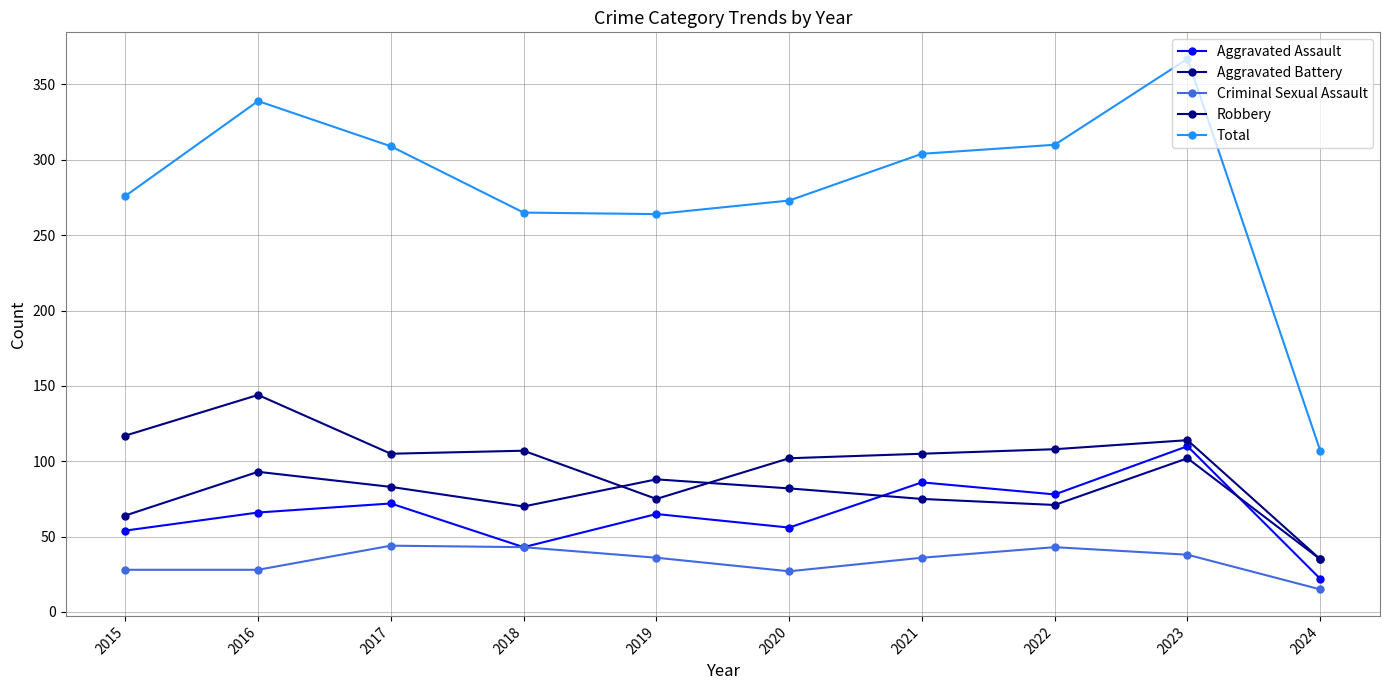

How many categories are shown in the chart?

10